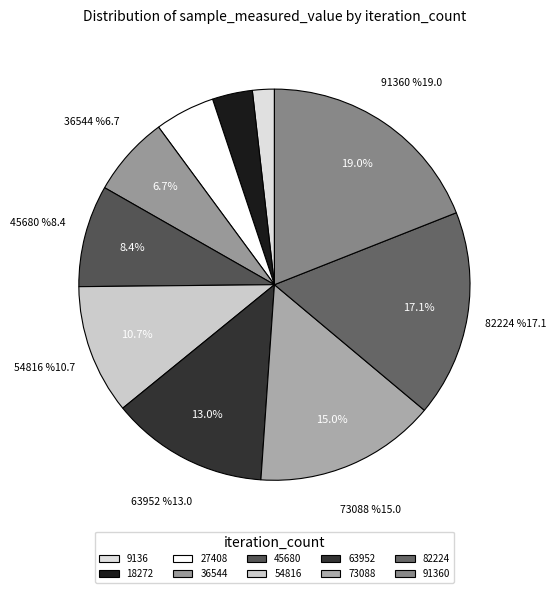

Does 54816 account for over 50% of the chart?

No